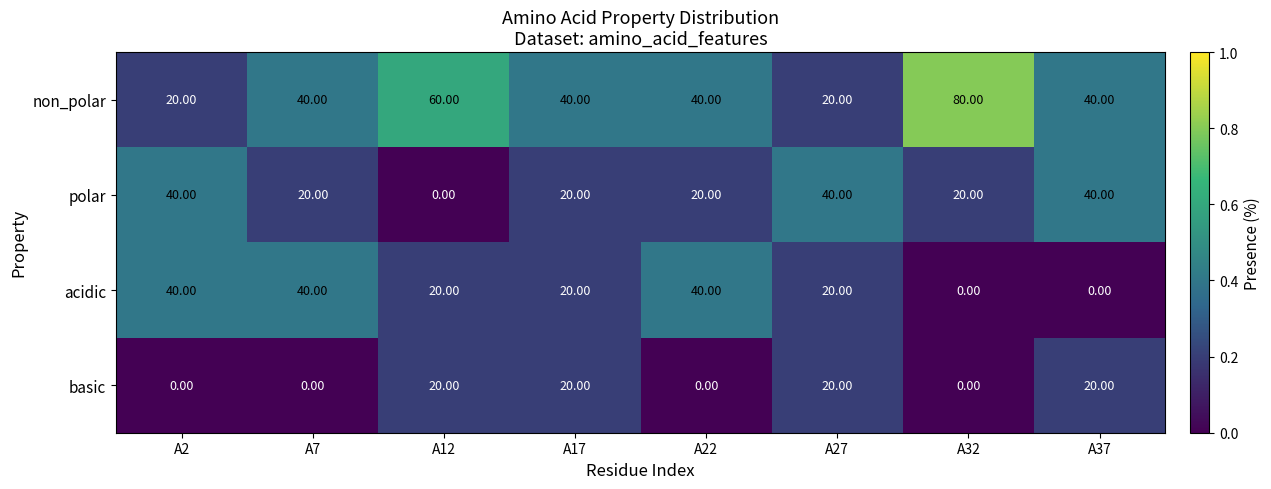

What is the difference between the polar values at A37 and A32?

20